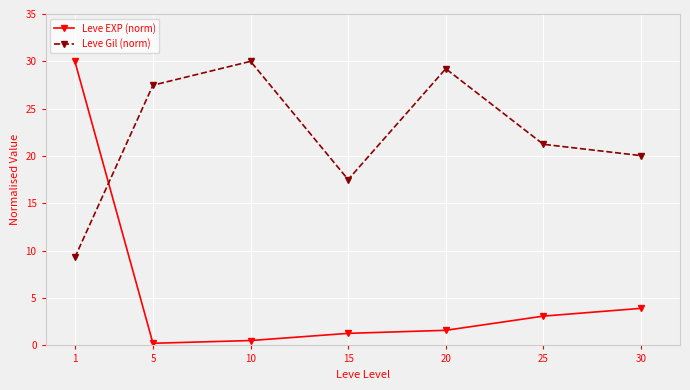

Where is Leve Gil (norm) nearest to the value 19?

30